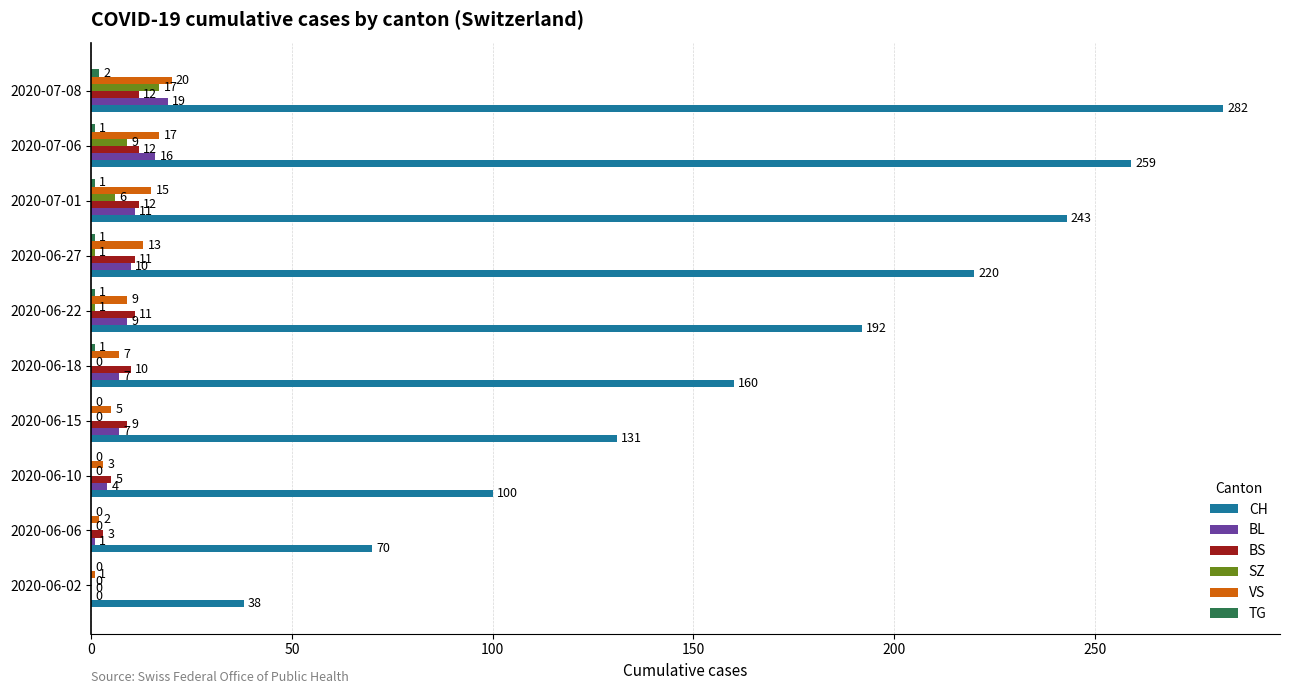

True or false: CH has a value of 67 at 2020-07-01.

False